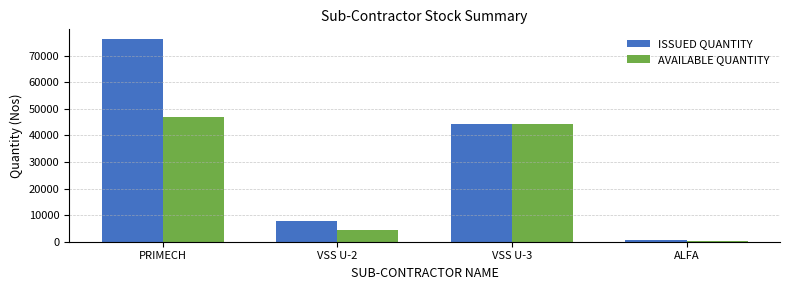

Is it true that ISSUED QUANTITY equals 76054 at PRIMECH?

True